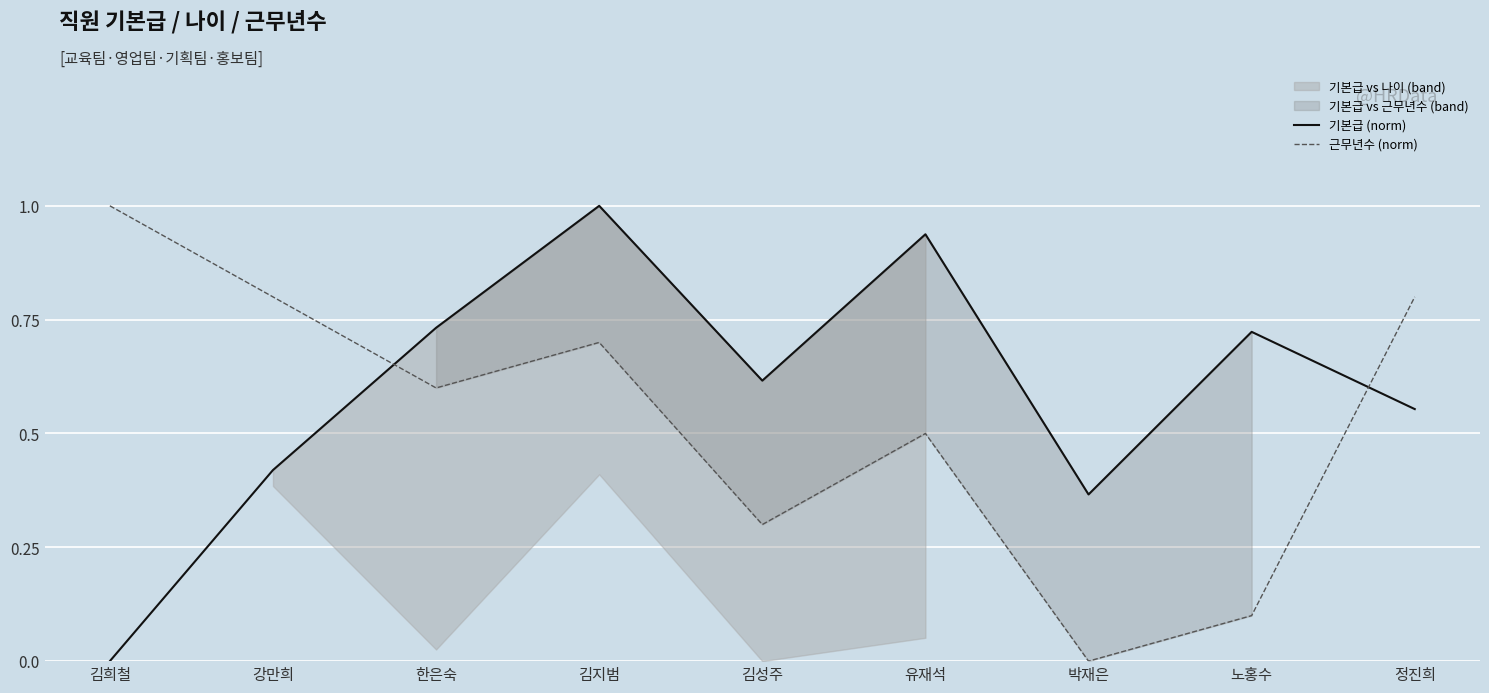

Count the 근무년수 (norm) values in the range 0 to 1.

9